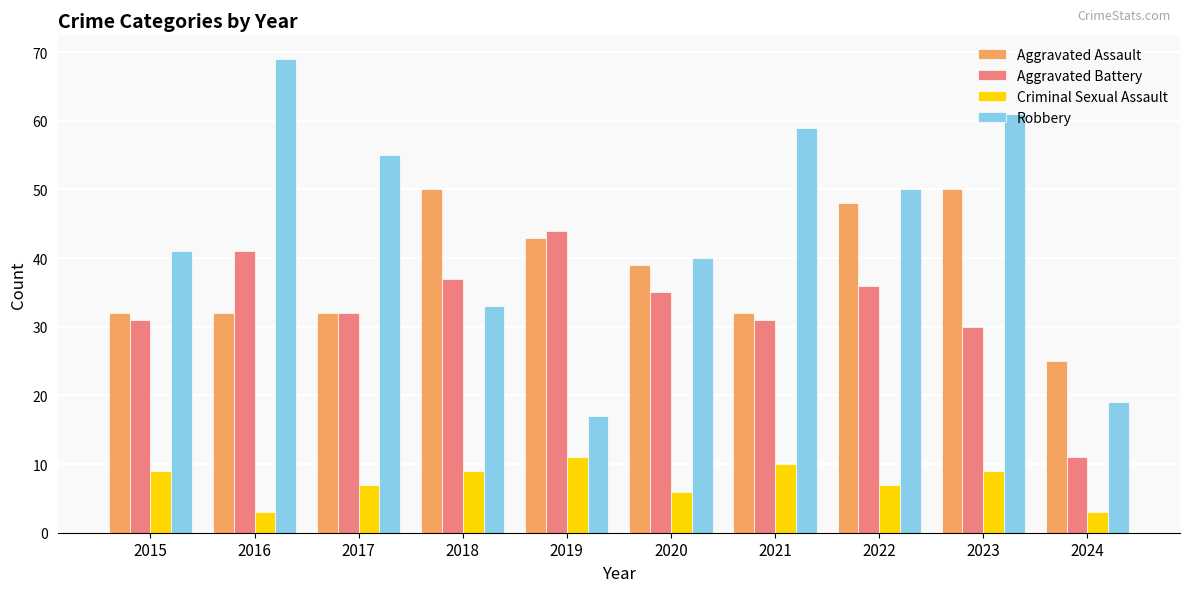

What is the lowest value of the Aggravated Assault series?

25